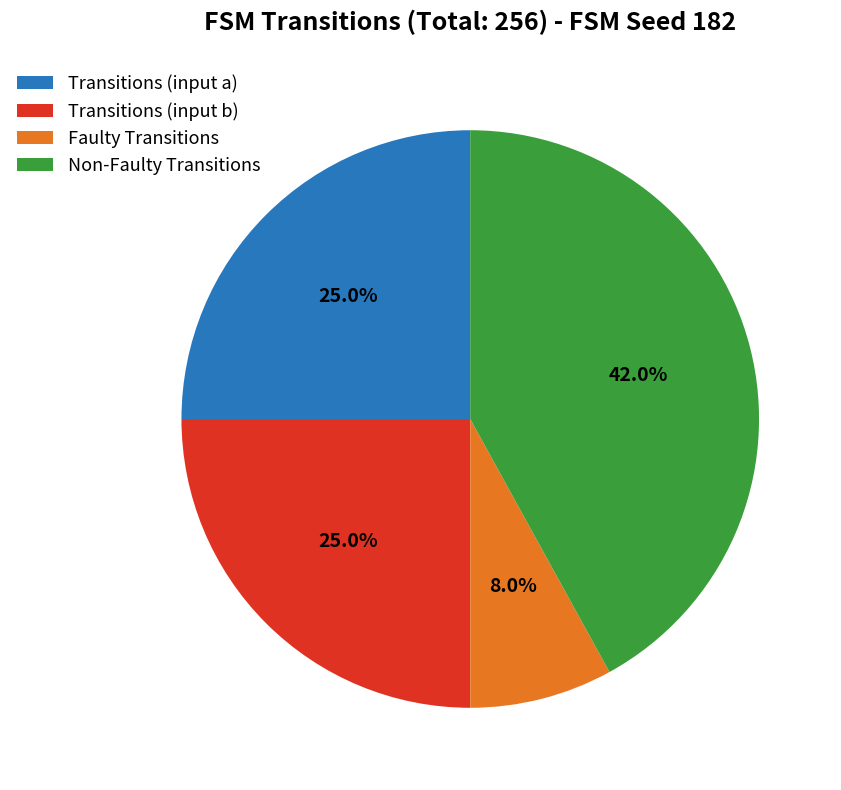

Is there a majority slice in this chart?

No